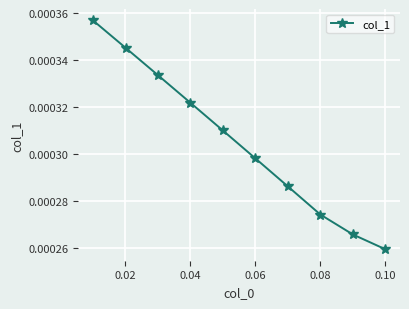

How many data points does each series have?

10